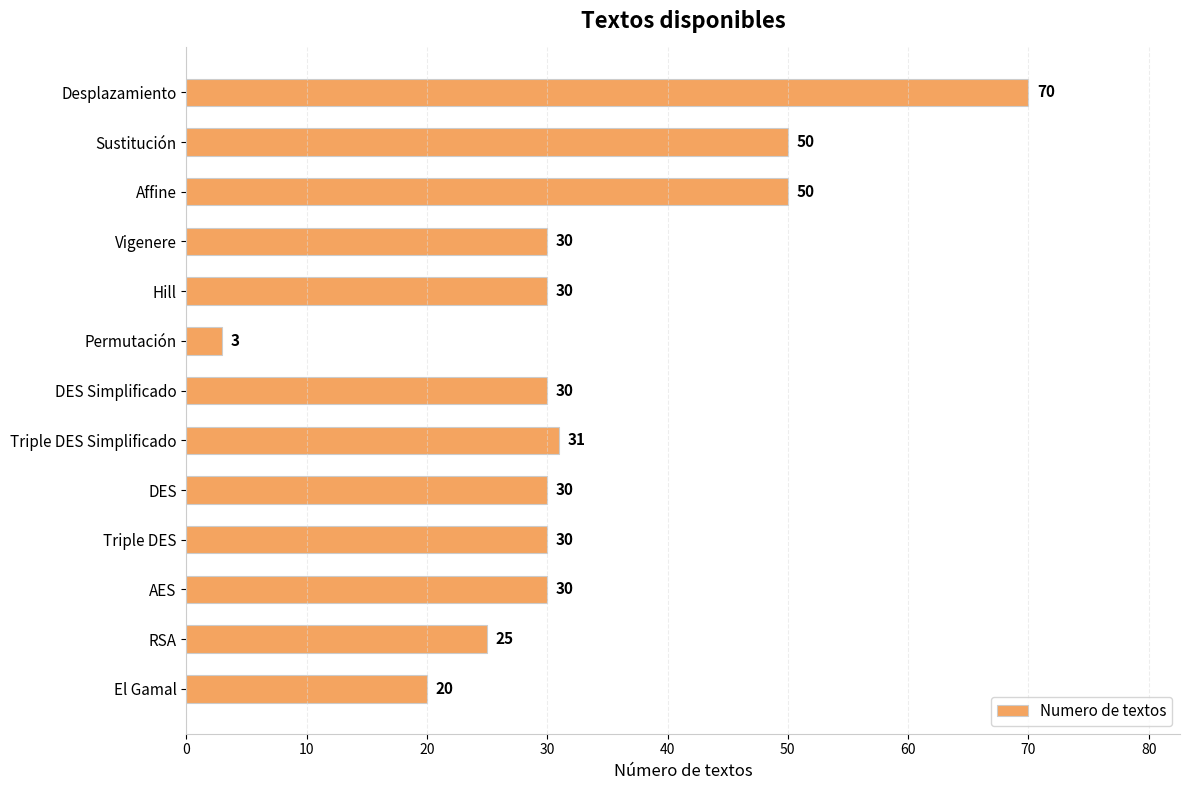

How many data points does each series have?

13